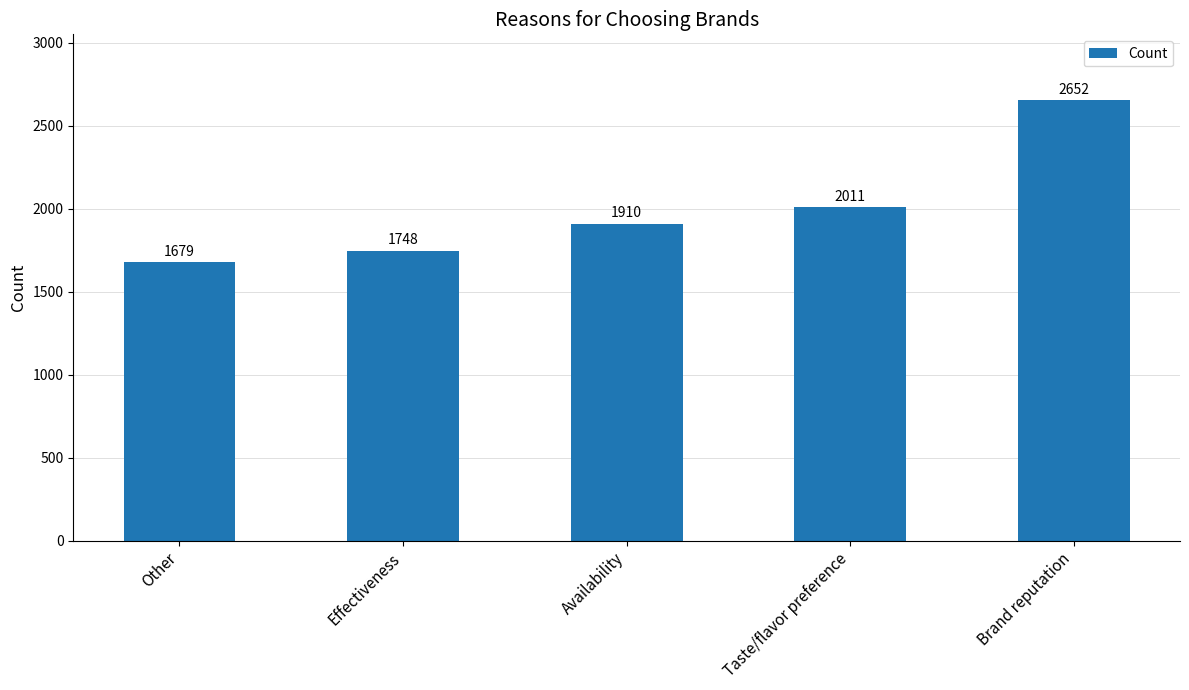

Reading right to left, what are all the values shown in this chart?

Brand reputation=2652	Taste/flavor preference=2011	Availability=1910	Effectiveness=1748	Other=1679